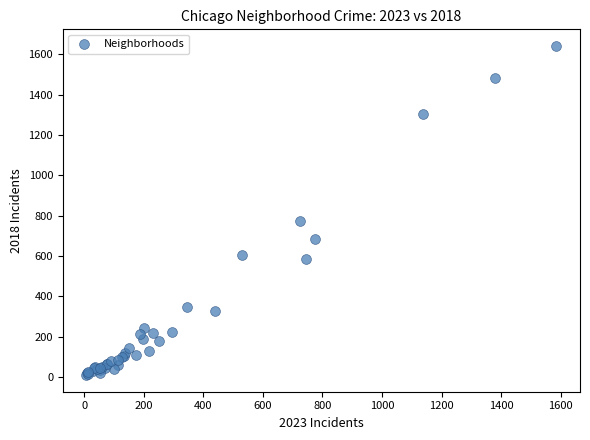

What Y value in the scatter plot is closest to 825?

773